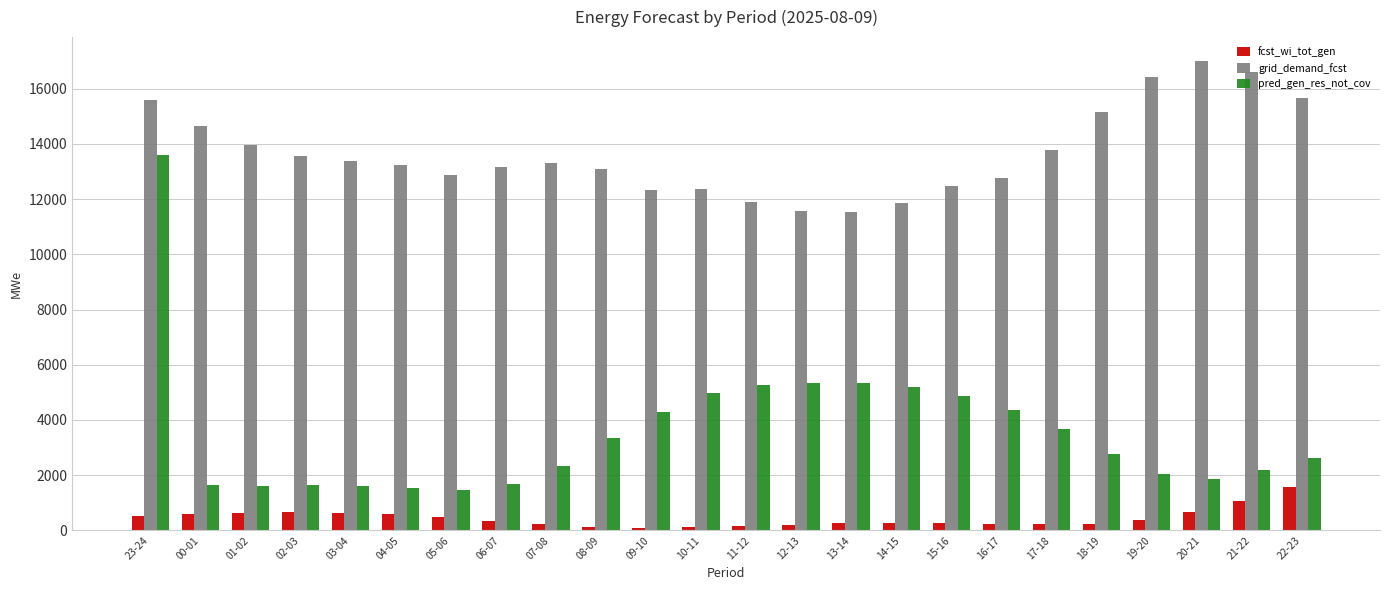

How many groups of bars are there?

24